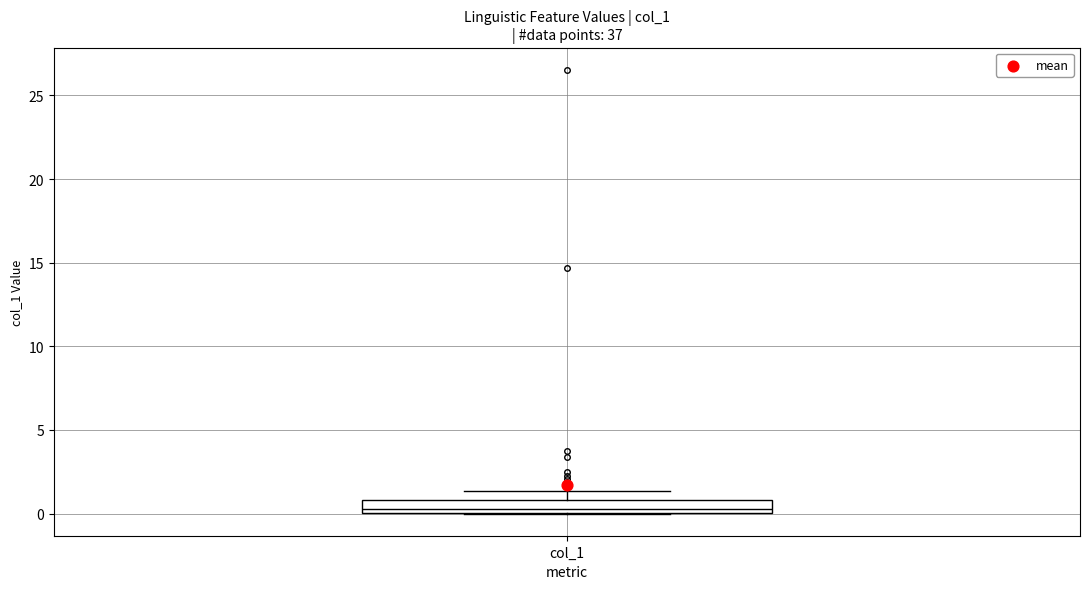

Where does the median line of the box for col_1 sit on the y-axis? The values are not printed on the chart, so give them approximately, as read against the axis.

0.5